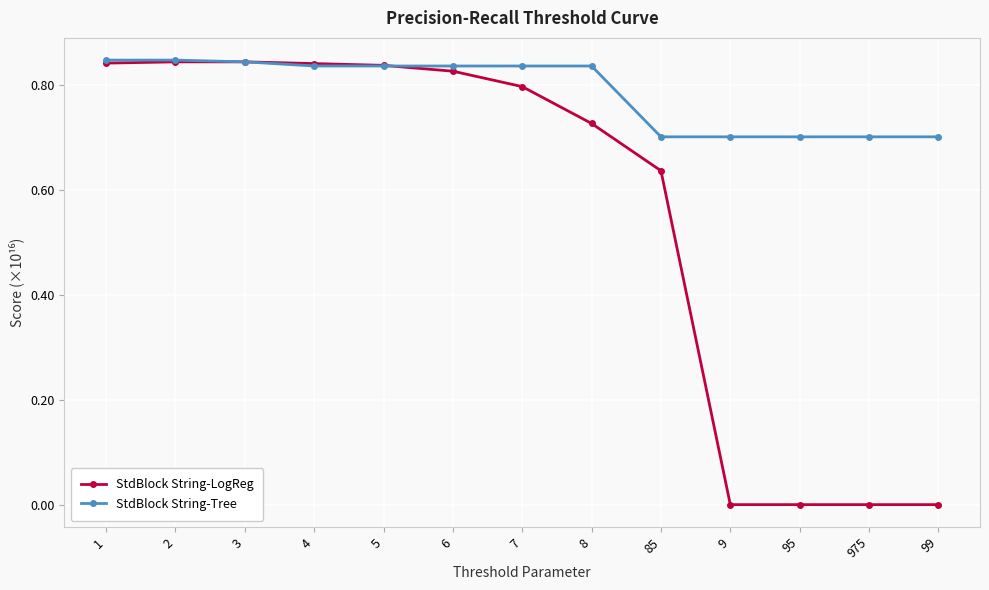

The value of StdBlock String-Tree at 975 is 0.7. True or false?

True